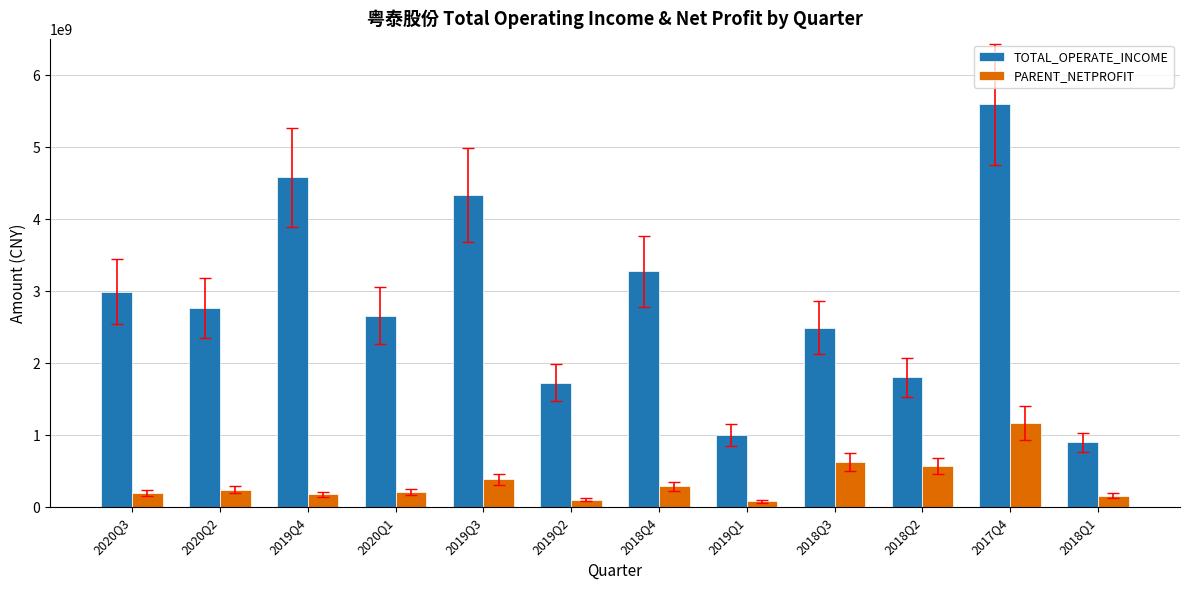

Which series has the widest spread of values?

TOTAL_OPERATE_INCOME